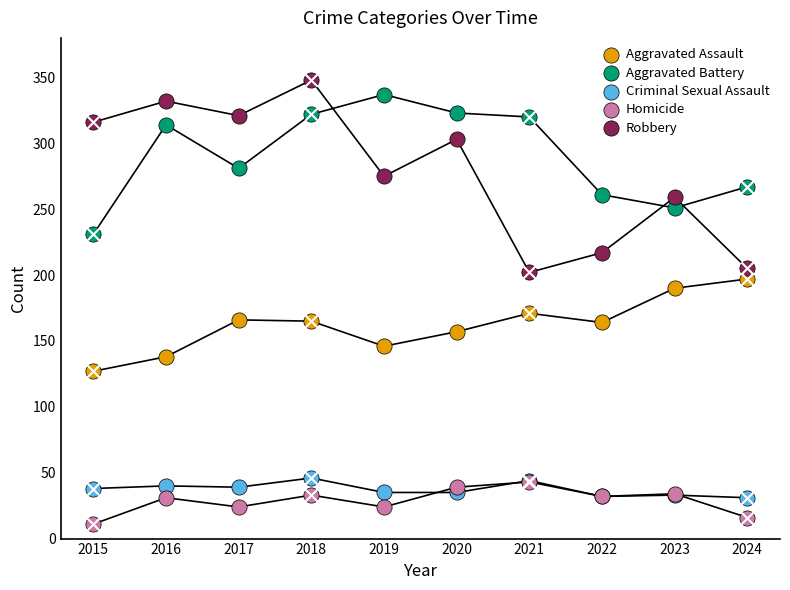

What are all the series names shown in the legend?

Aggravated Assault, Aggravated Battery, Criminal Sexual Assault, Homicide, Robbery